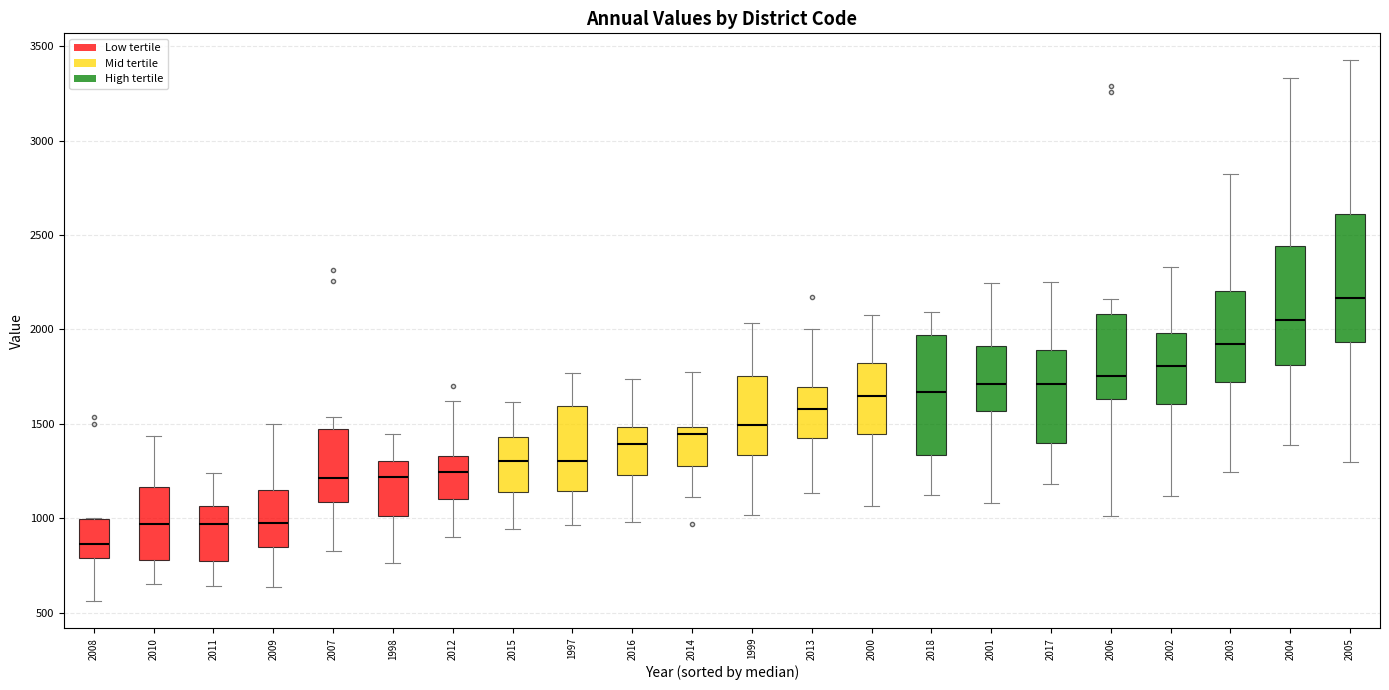

Which box's median line is the highest?

2005